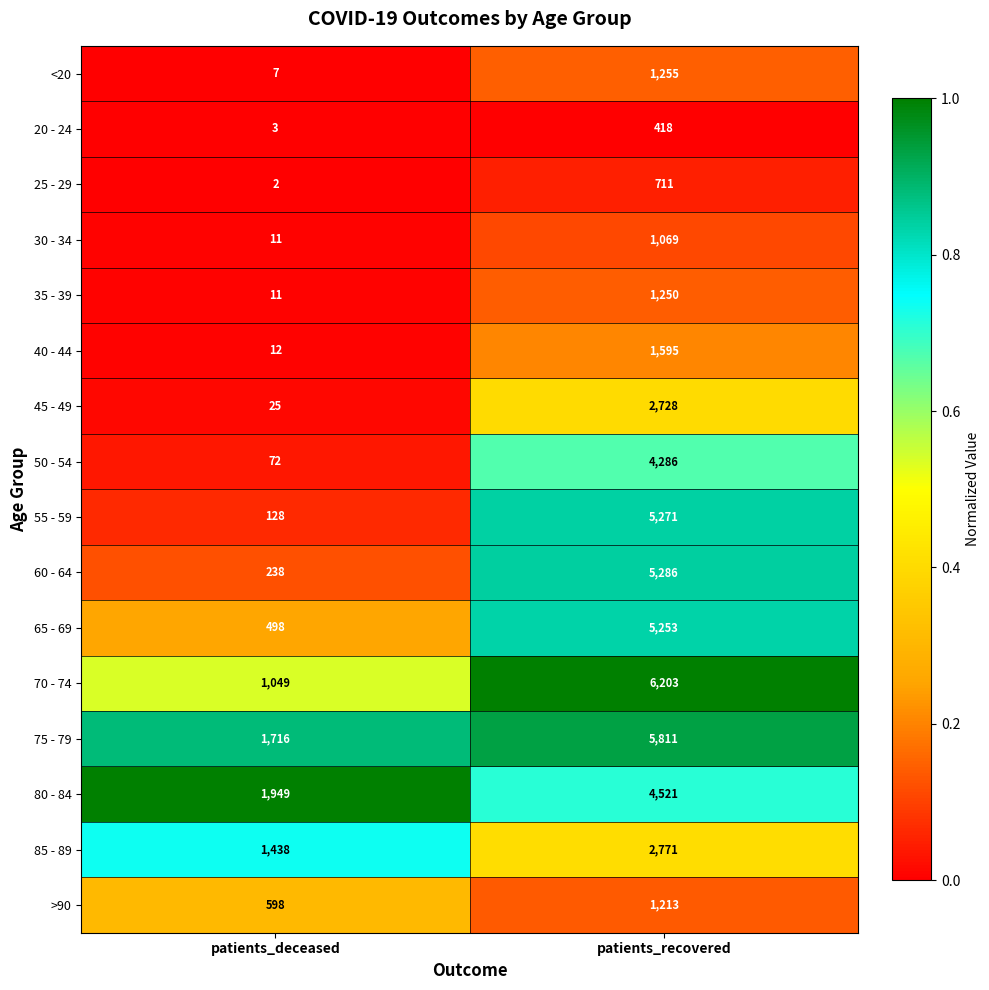

Which series has the widest spread of values?

70 - 74